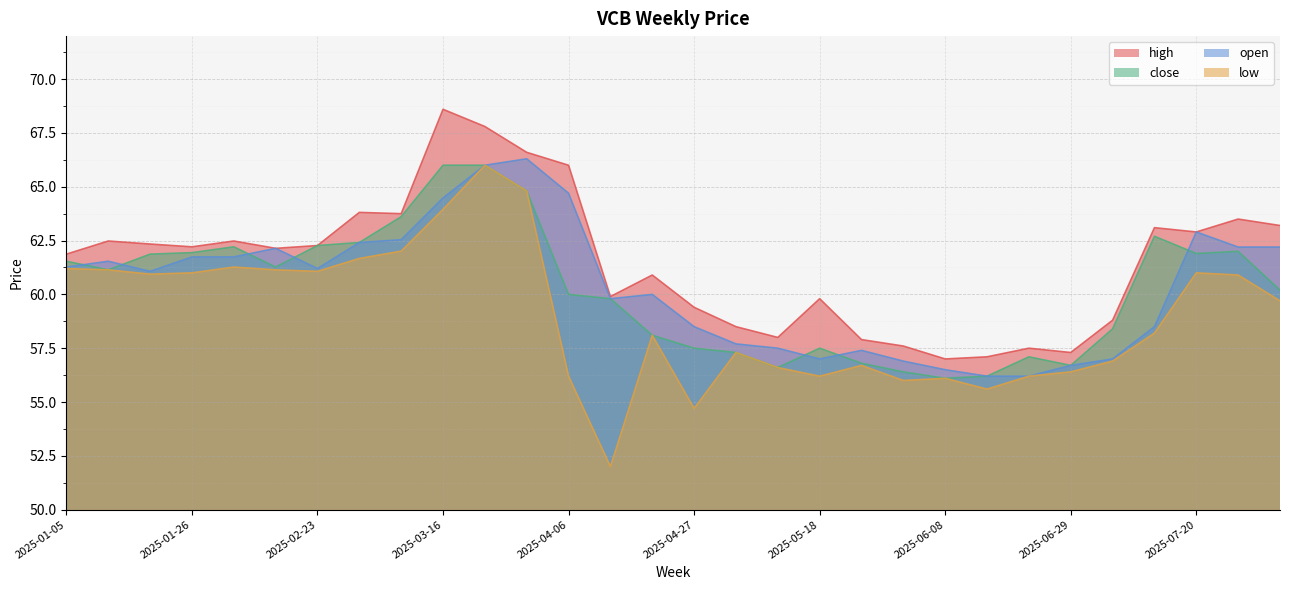

Rank the series by their maximum value, from lowest to highest.

close, low, open, high